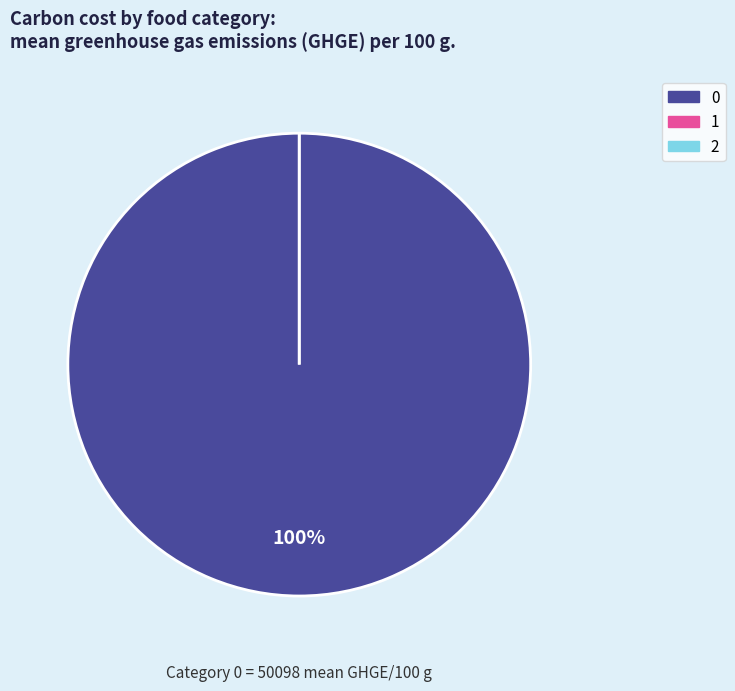

Count the number of slices in the pie.

3